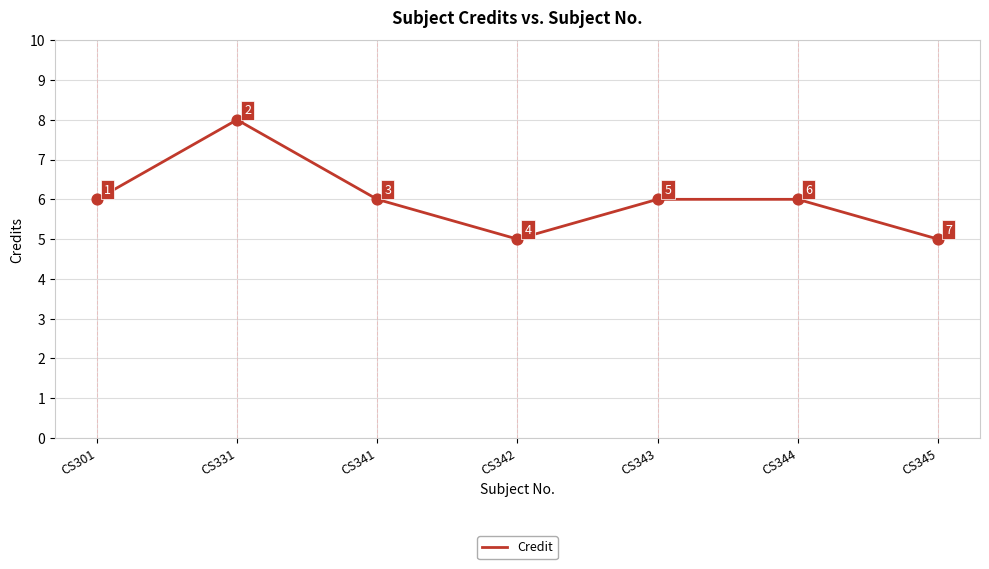

Approximately how many times larger is the value at CS342 compared to CS343?

0.8